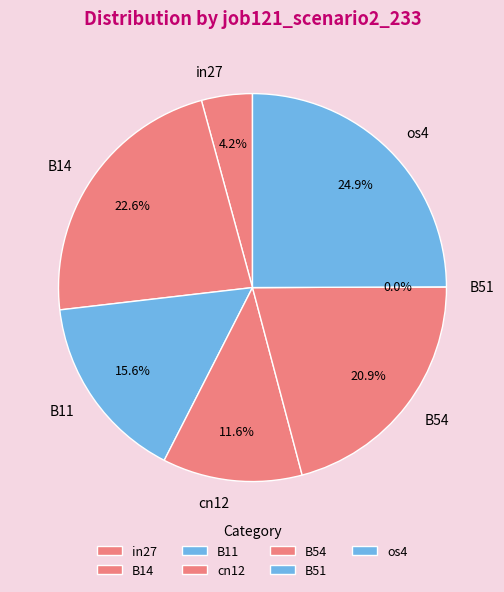

Is it true that B51 is 1% of the pie?

False